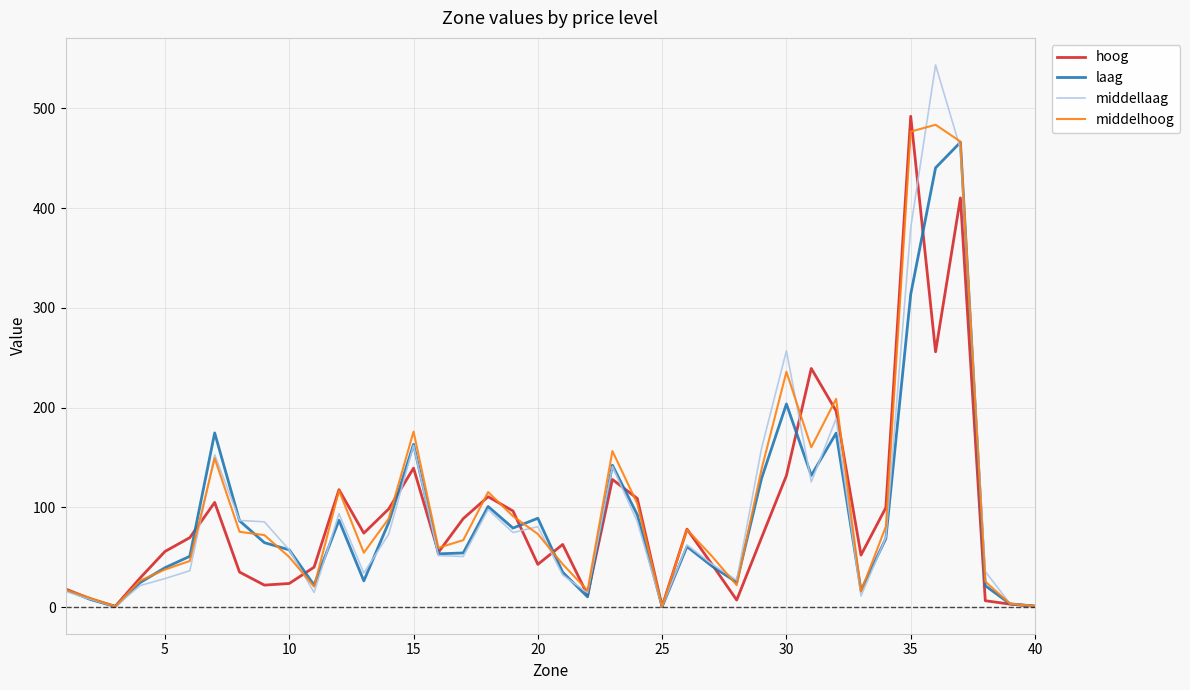

Which series has the widest spread of values?

middellaag